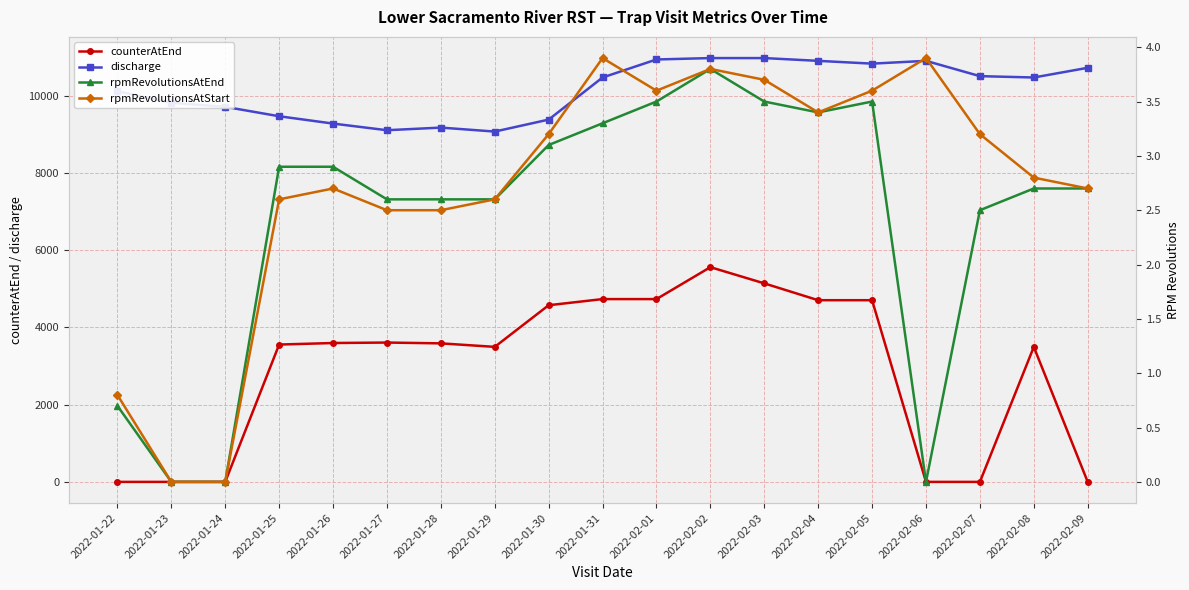

What is the maximum value for discharge?

10980